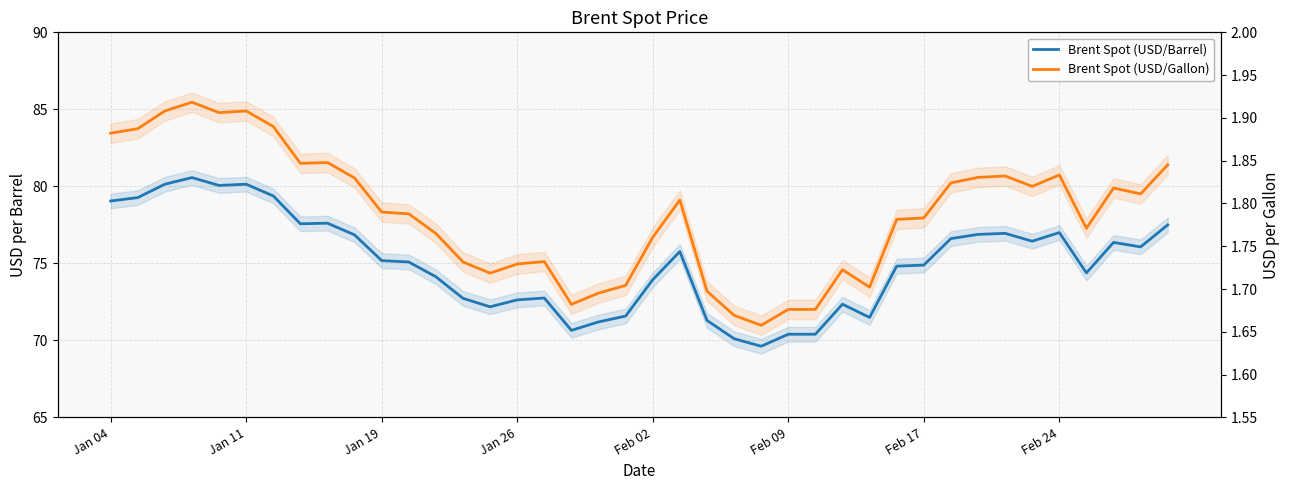

What are all the series names shown in the legend?

Brent Spot (USD/Barrel), Brent Spot (USD/Gallon)